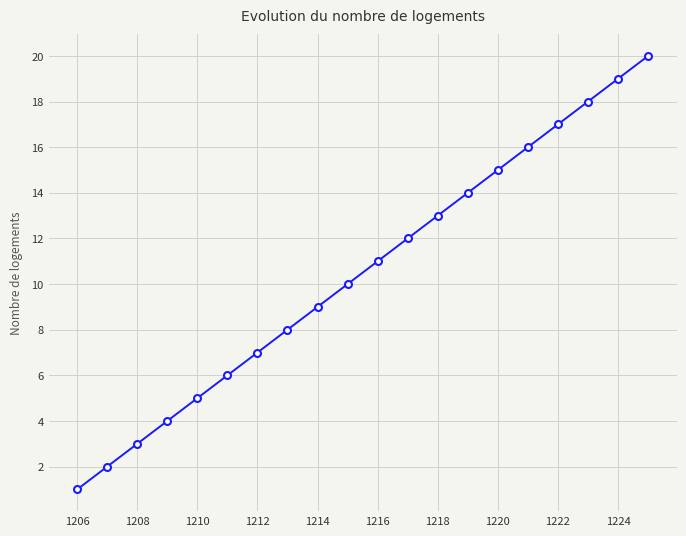

True or false: the data has more than 2 interior local peaks.

False